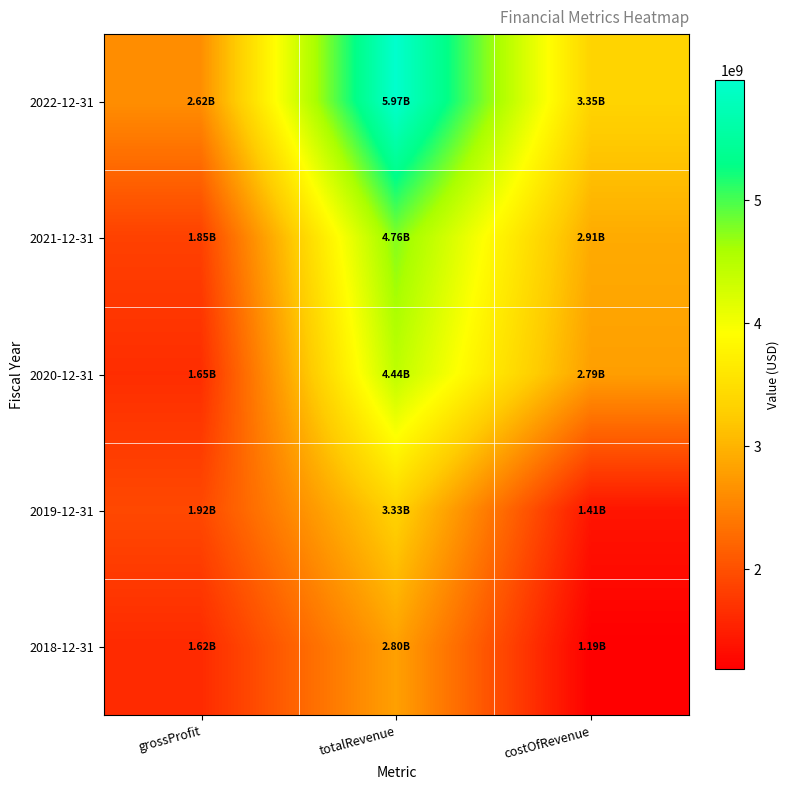

Which has a higher value, totalRevenue or grossProfit?

totalRevenue